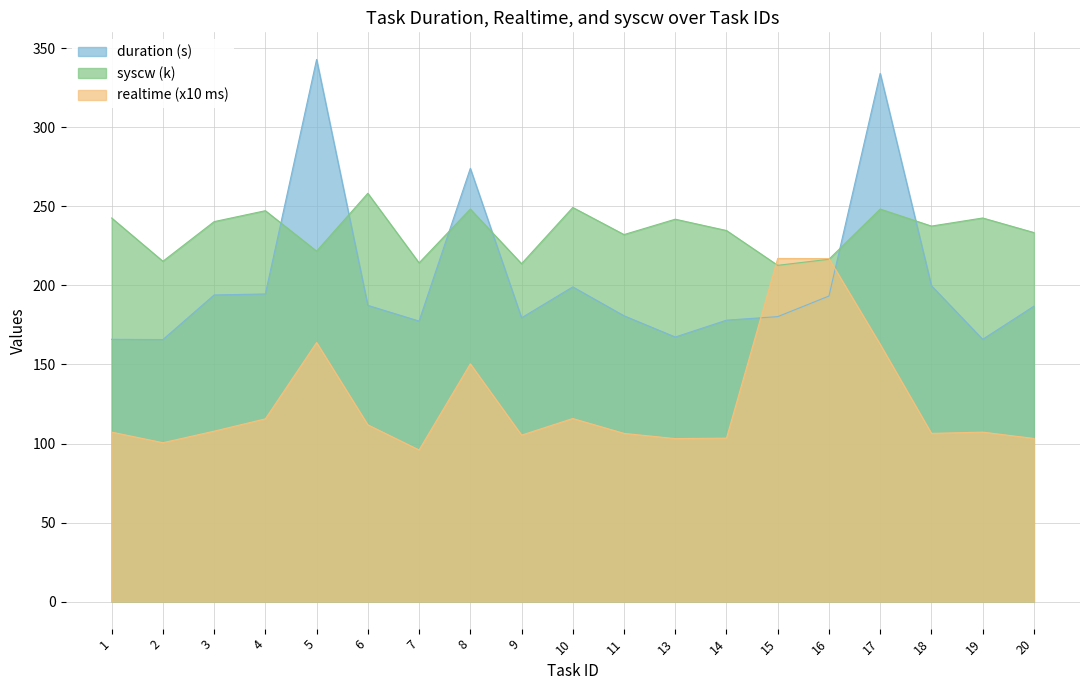

What is the maximum value for duration?

343.0